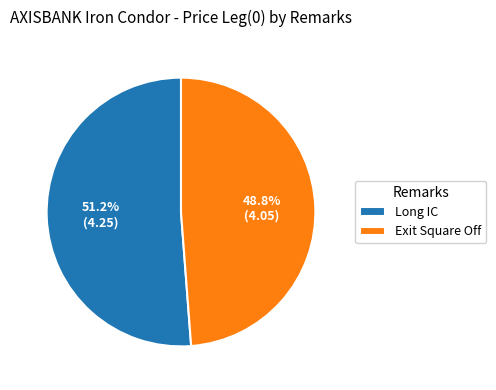

Is it true that Long IC is 66% of the pie?

False